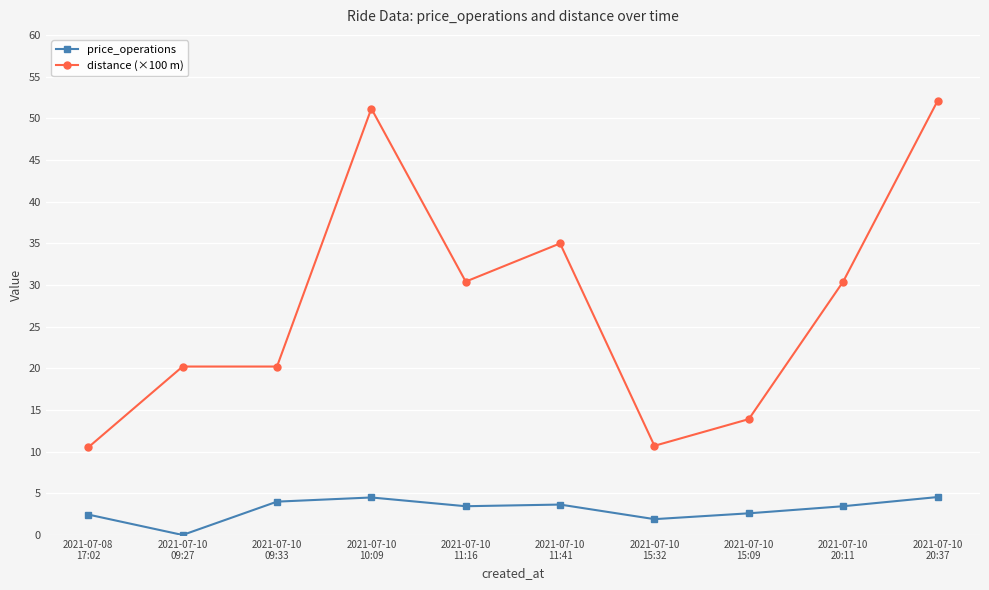

At how many categories does at least one series exceed 29?

5